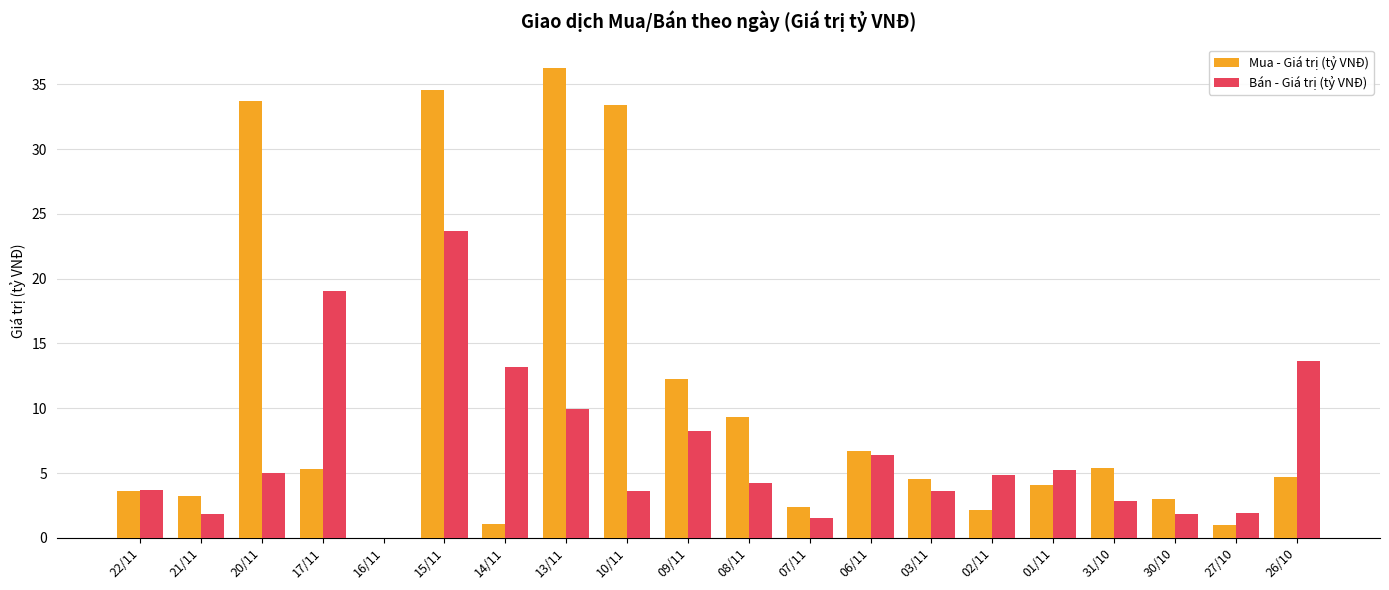

Count the number of categories in the chart.

20